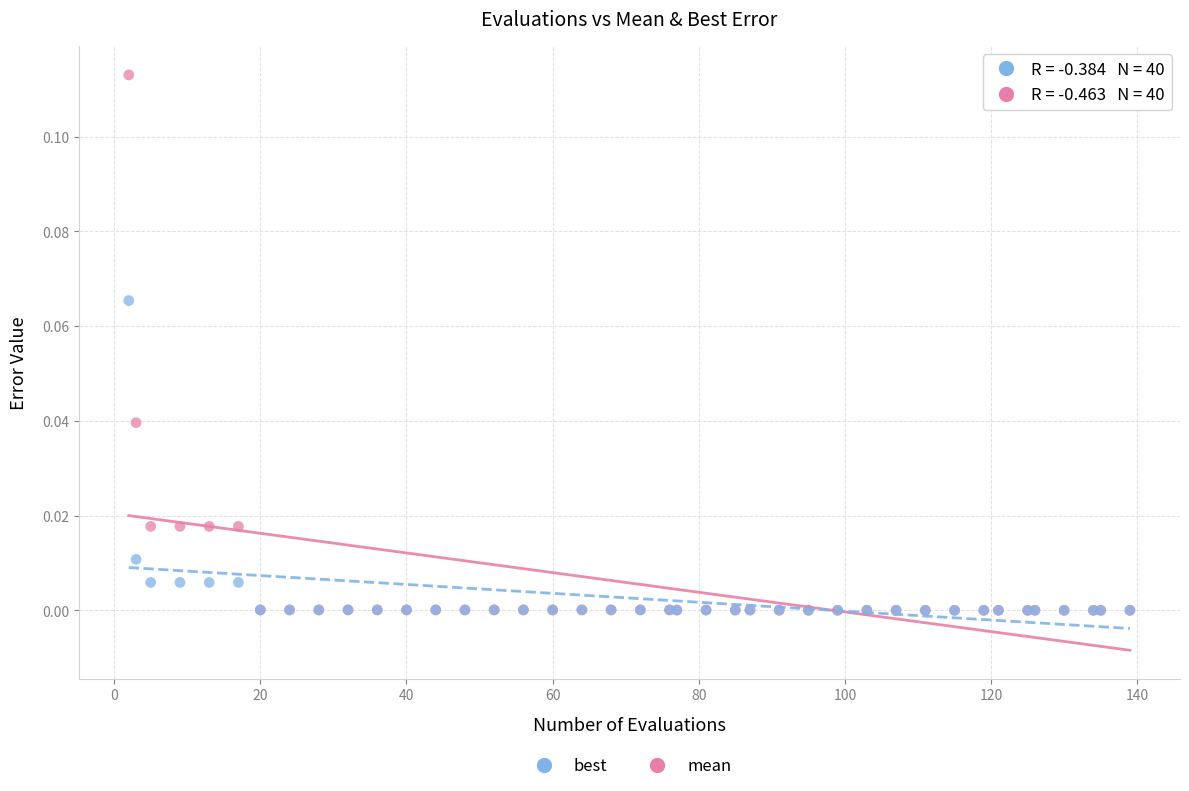

Which series has the widest spread of Y values?

mean